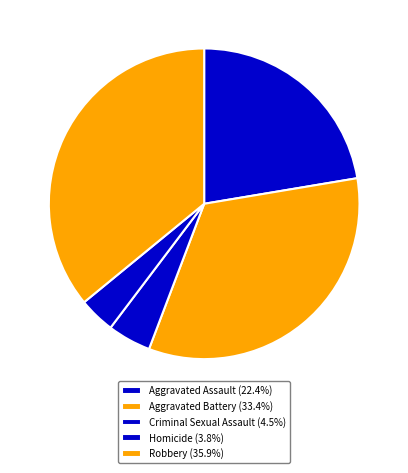

Approximately how many times larger is the value at Criminal Sexual Assault compared to Robbery?

0.1